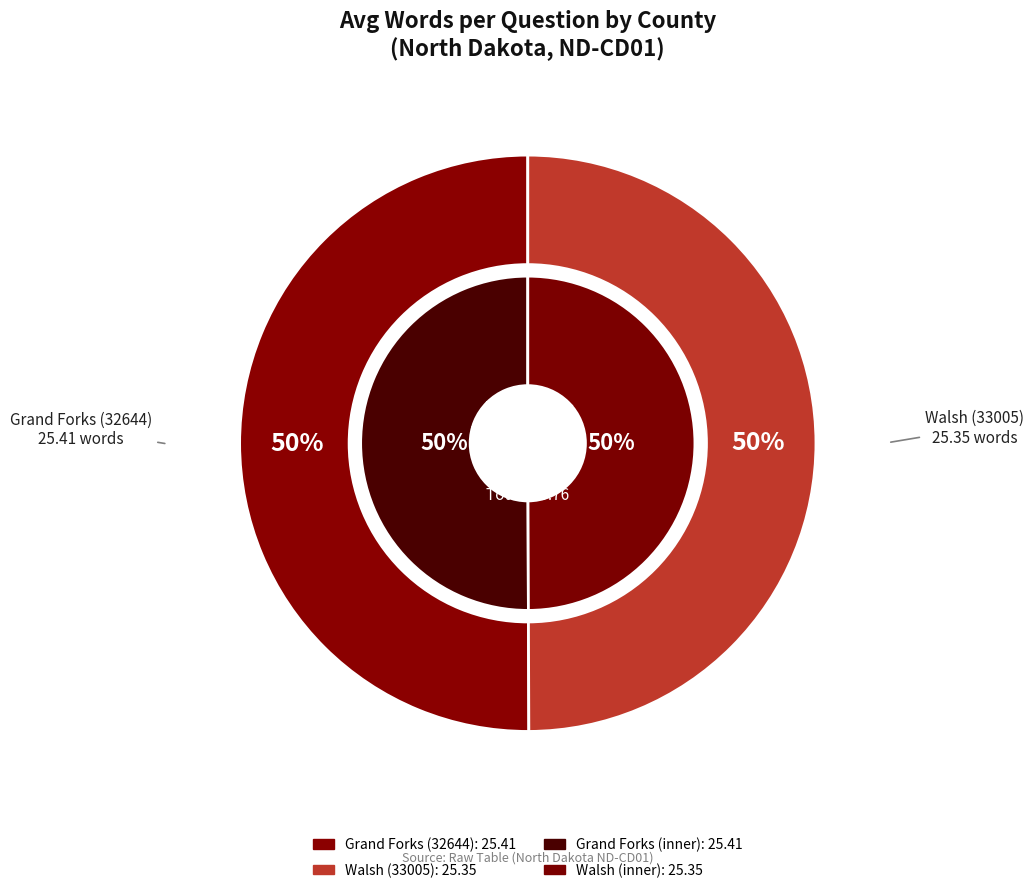

What is the total percentage of Walsh (33005) and Grand Forks (32644)?

100.0%